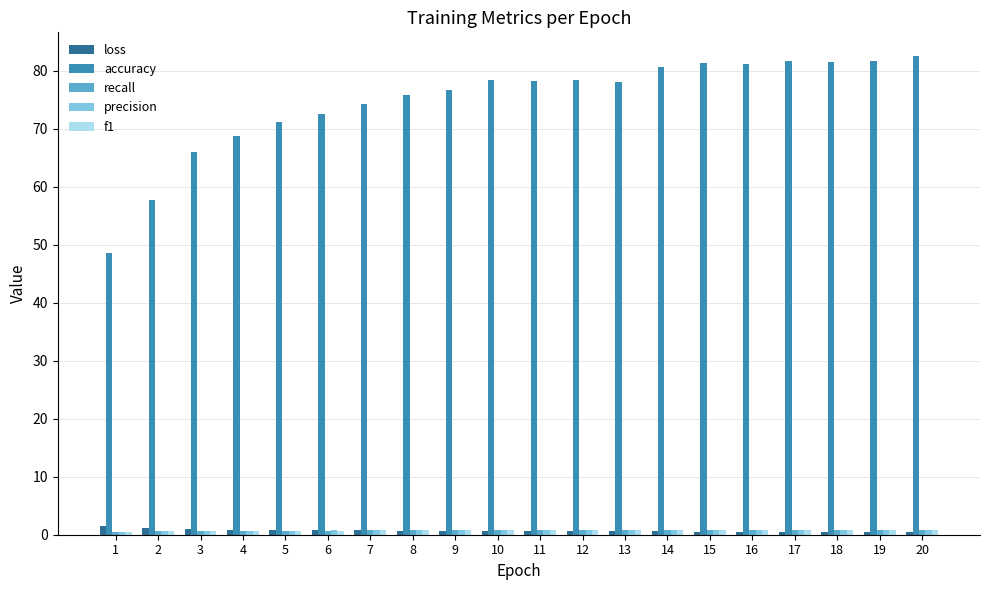

The value of accuracy at 2 is 25.0. True or false?

False